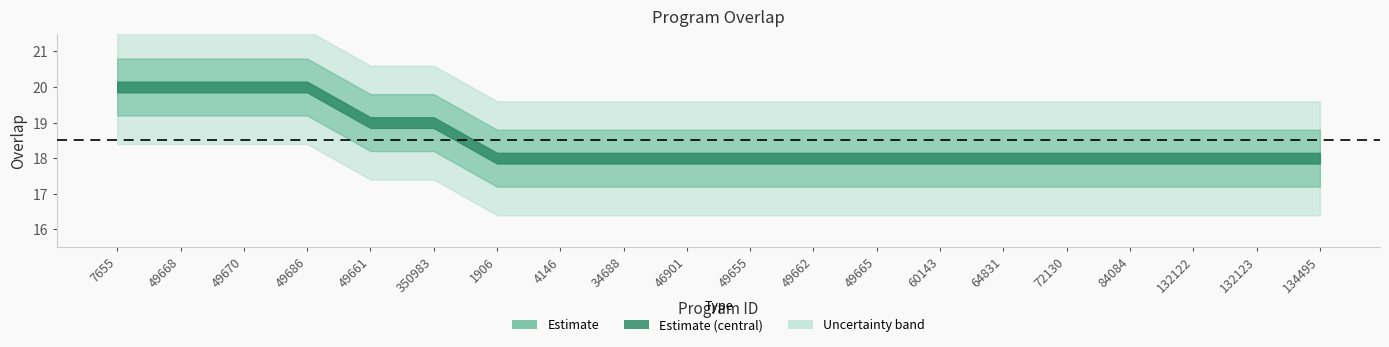

How many lines are shown in the chart?

1